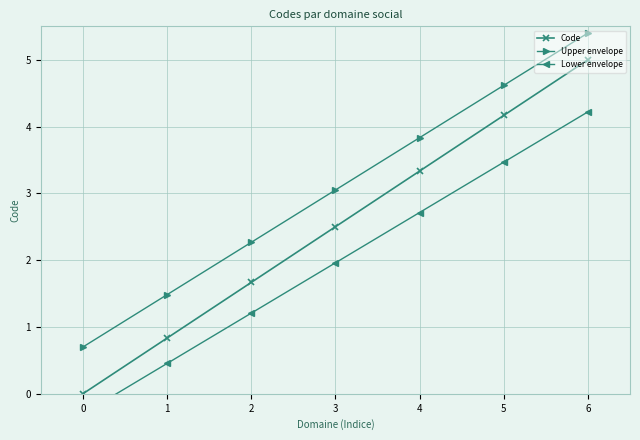

How many data points in Lower envelope are above 1?

5